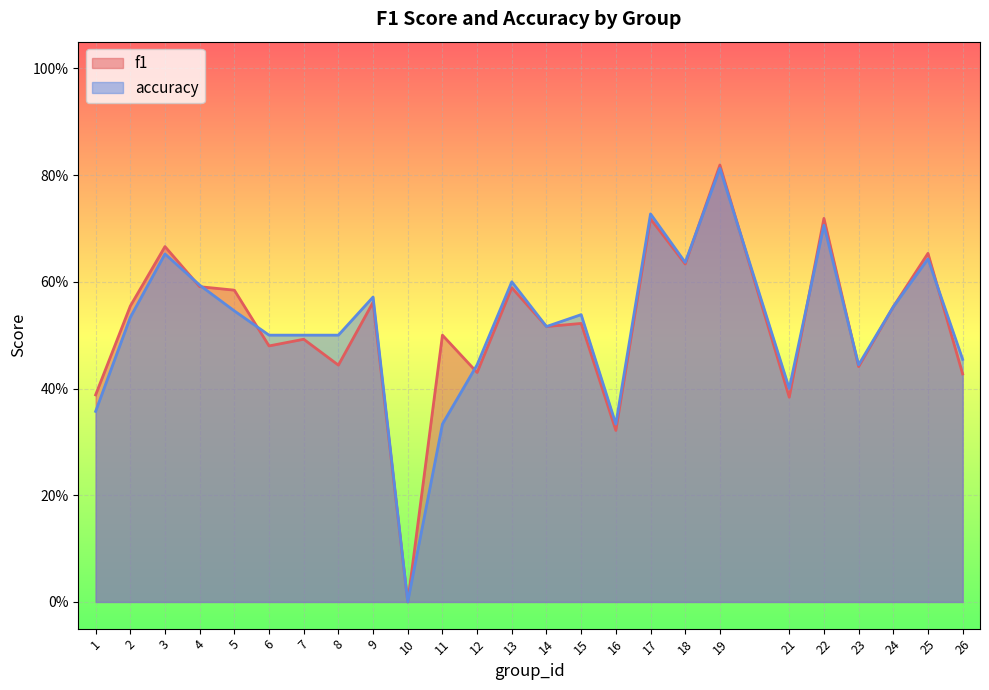

How many lines are shown in the chart?

2